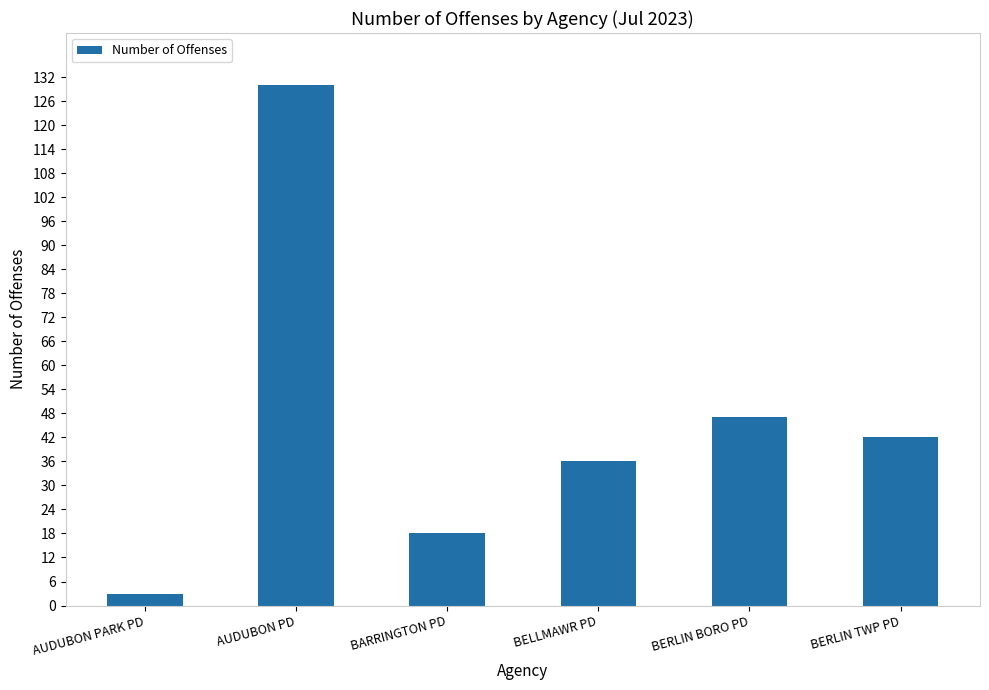

True or false: the data shows 183 at AUDUBON PD.

False